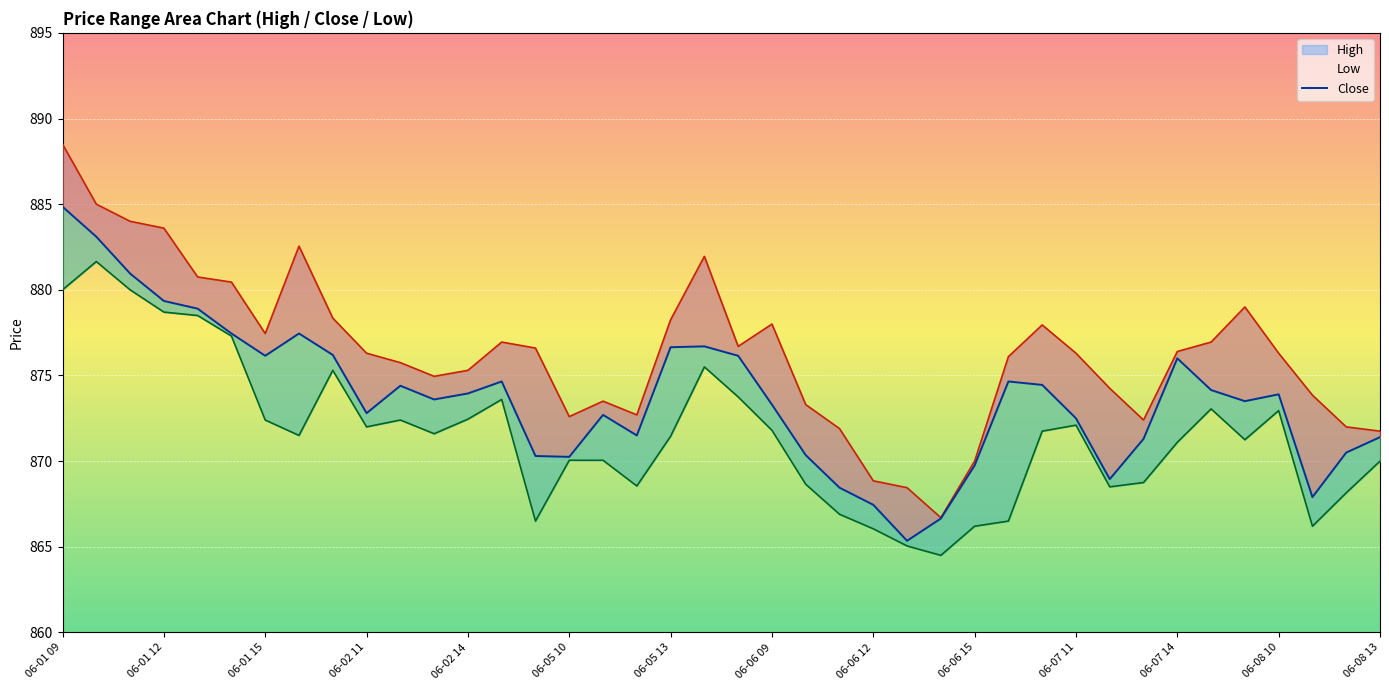

What is the difference between the highest and lowest values at 23?

5.0